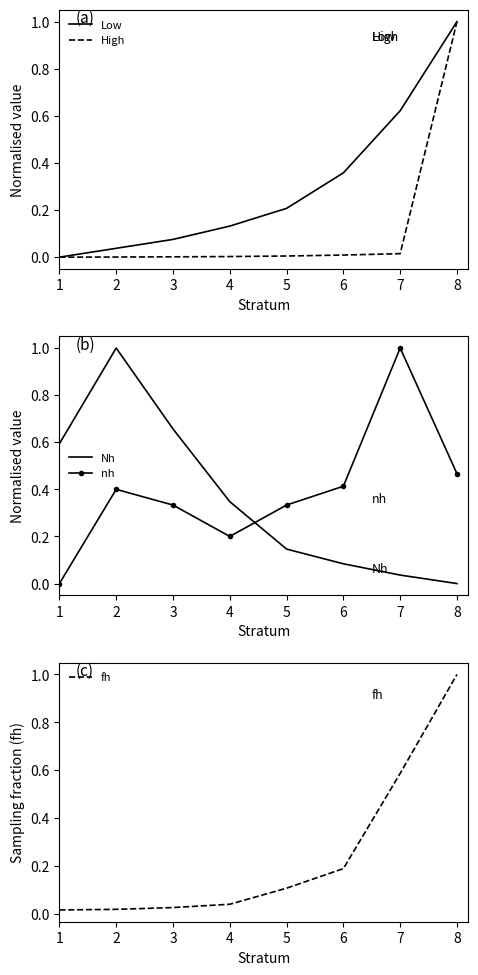

Which series changed the most between 1 and 3?

nh